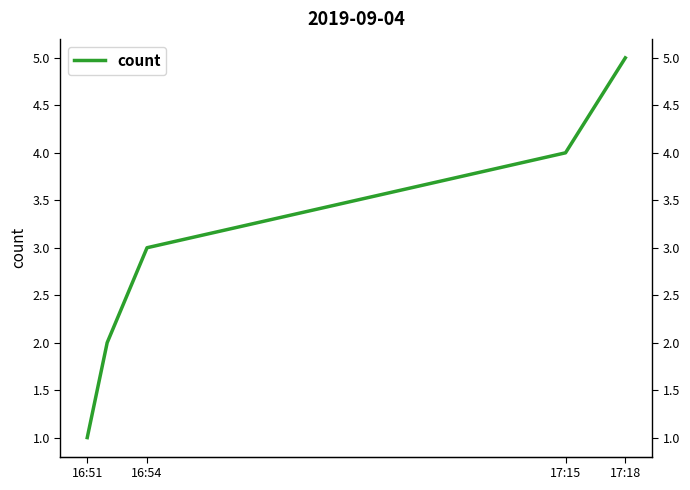

Does the chart have visible grid lines?

No